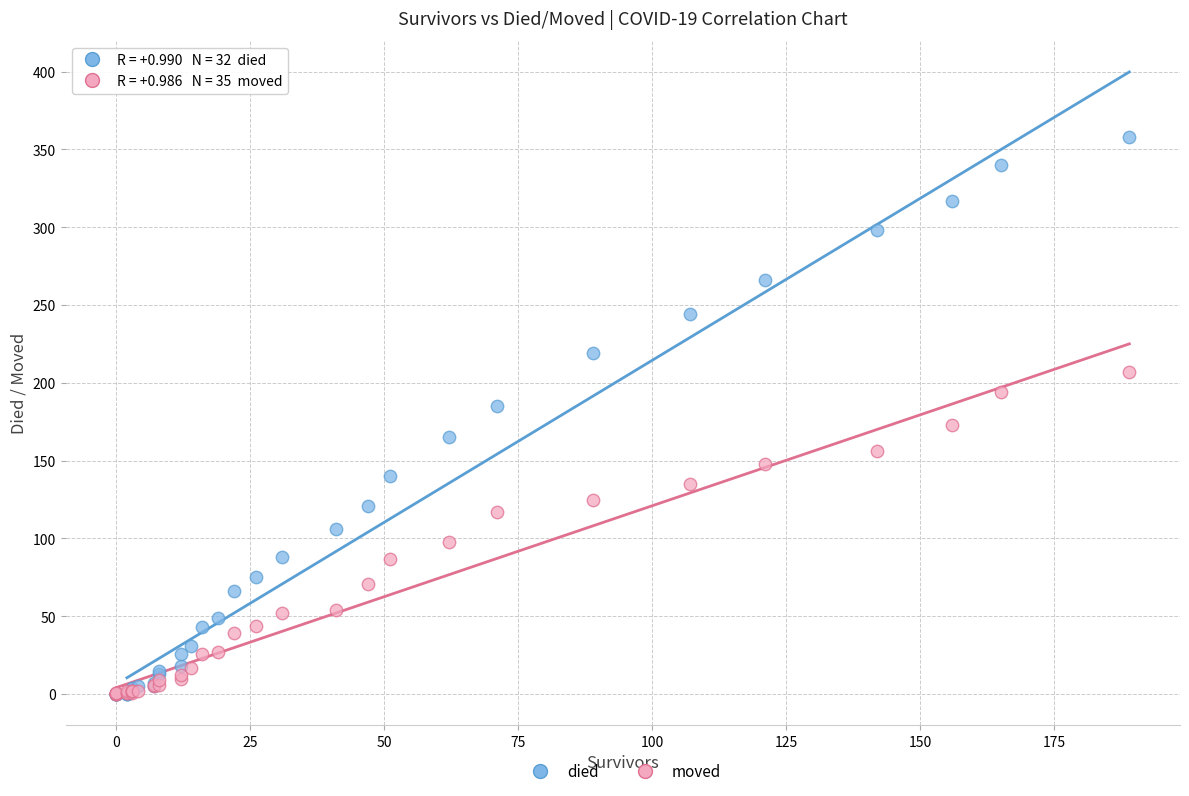

Which series has the largest Y range (max minus min)?

died